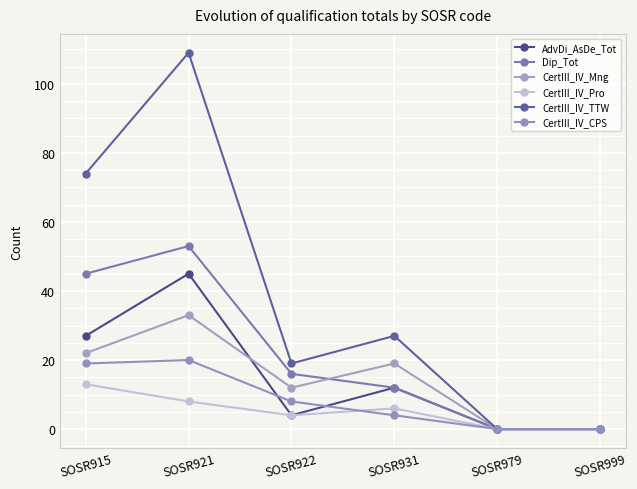

True or false: CertIII_IV_TTW has more than 1 points higher than both neighbors.

True